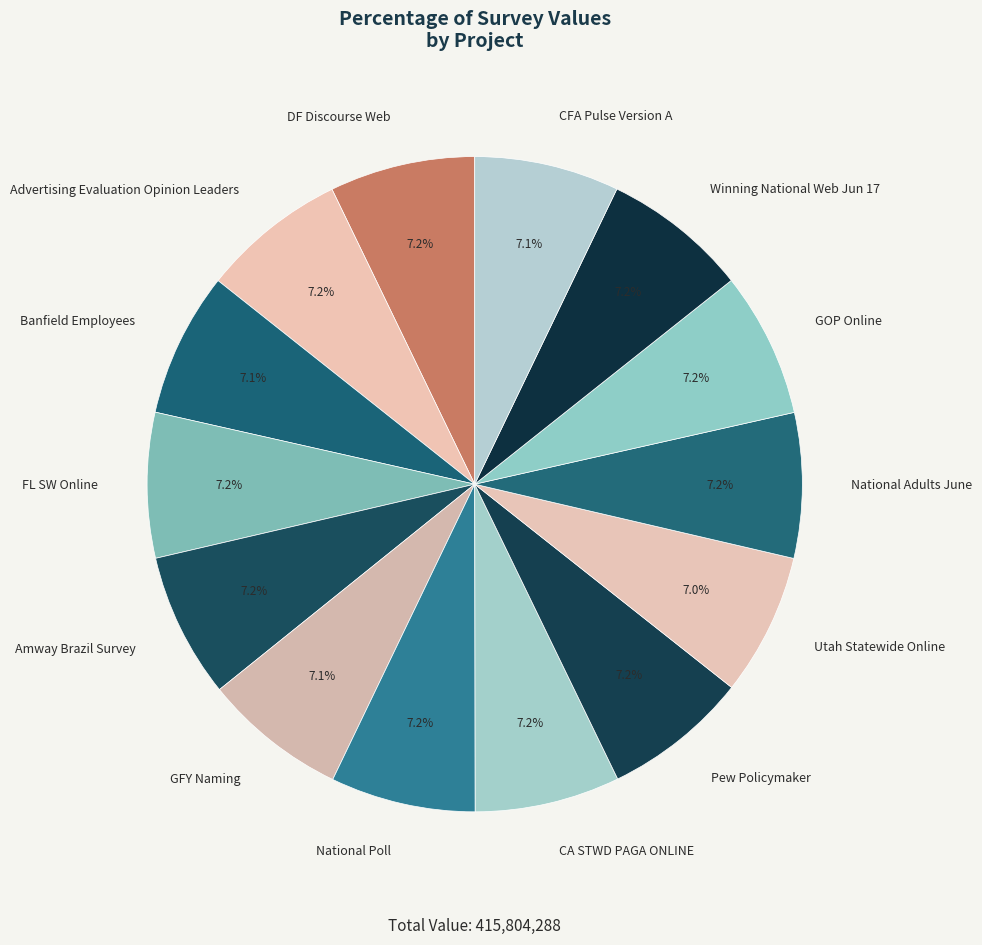

Is there any slice that represents more than half of the pie?

No